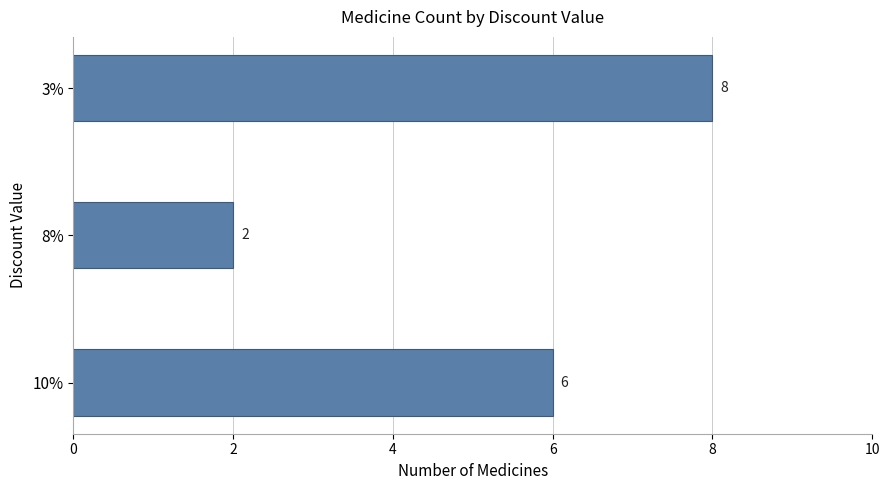

Which has a higher value, 3% or 10%?

3%